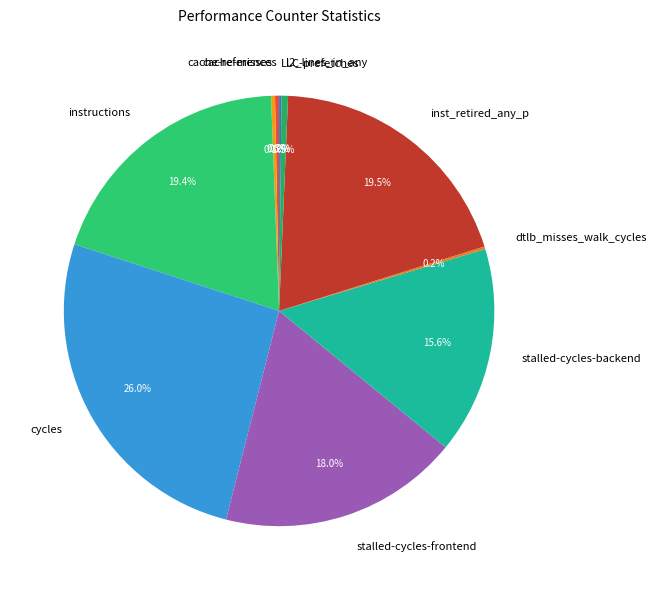

Which has a higher value, stalled-cycles-backend or cache-references?

stalled-cycles-backend